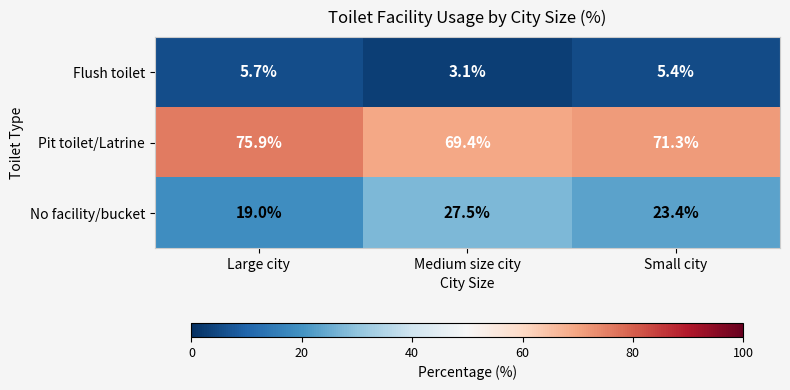

Reading left to right, what are all the values shown in this chart?

Flush toilet: Large city=5.7	Medium size city=3.1	Small city=5.4
Pit toilet/Latrine: Large city=75.9	Medium size city=69.4	Small city=71.3
No facility/bucket: Large city=19.0	Medium size city=27.5	Small city=23.4